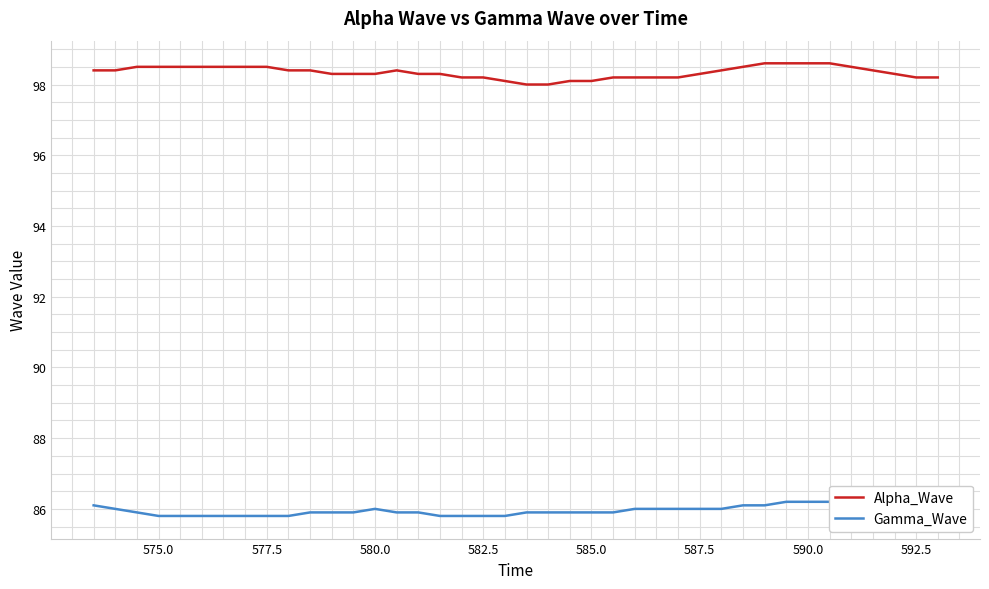

List the series in order of their peak value, lowest first.

Gamma_Wave, Alpha_Wave